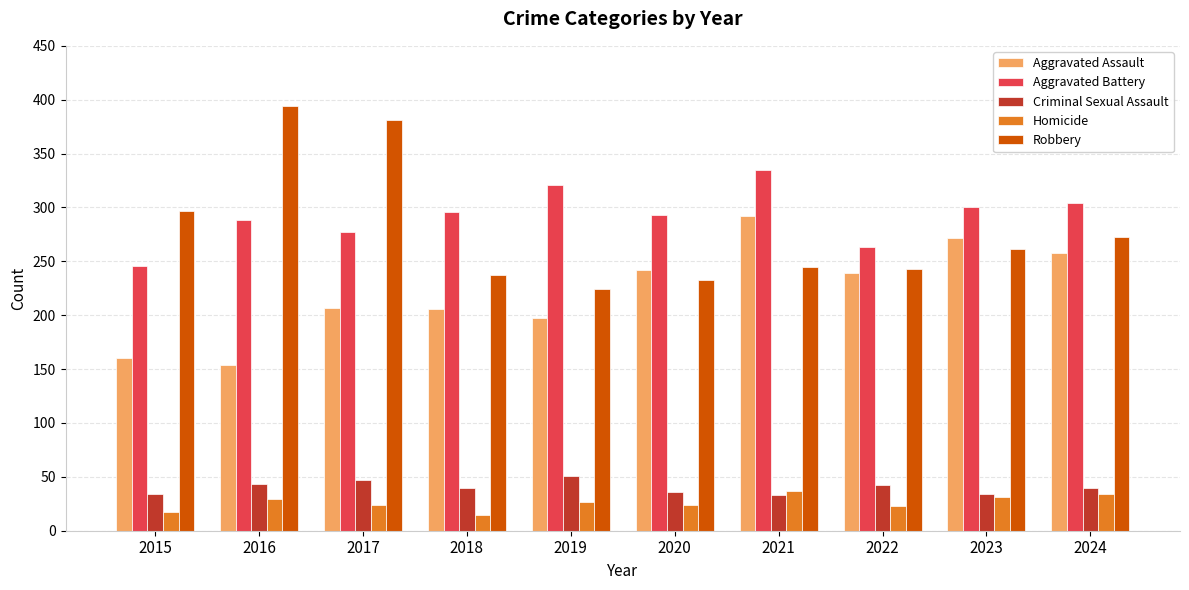

What is the average value of the Aggravated Assault series?

223